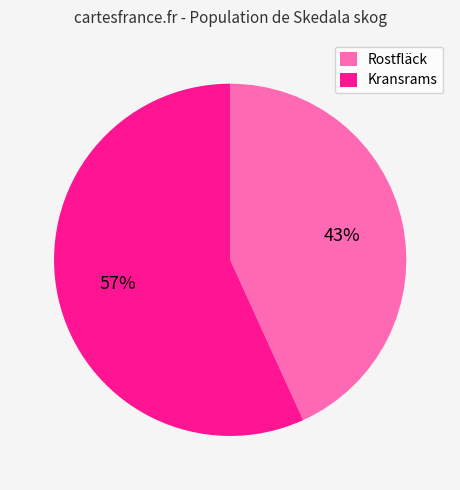

Do Kransrams and Rostfläck together represent more than half of the pie?

Yes